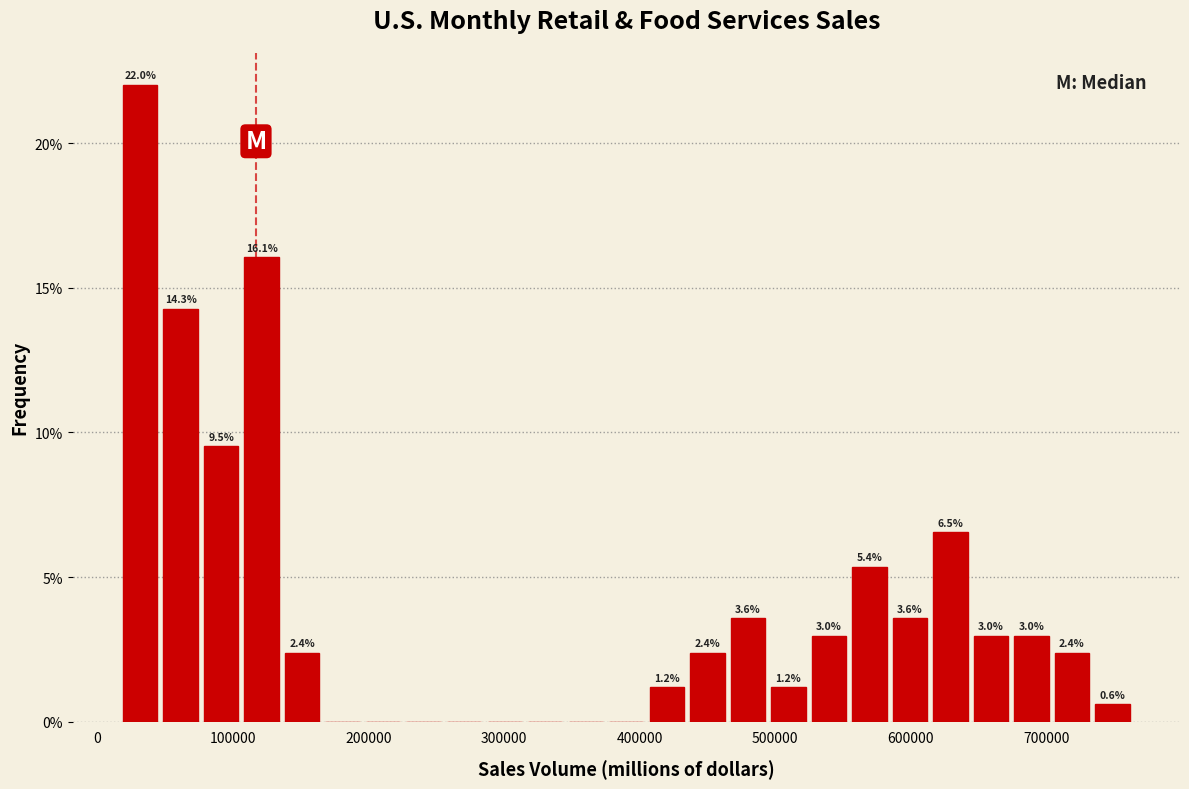

Read against the x-axis, roughly where is the centre of the tallest bar?

30000